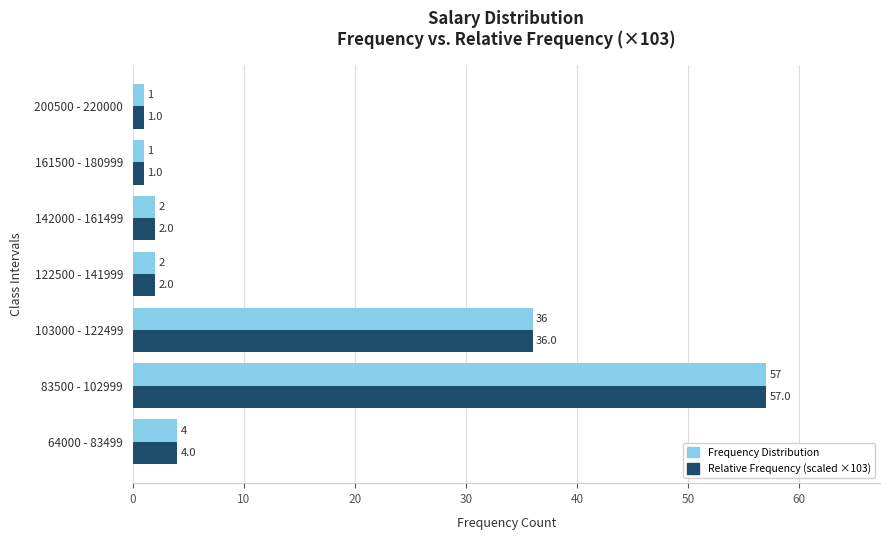

At which category is the sum across all series the highest?

83500 - 102999